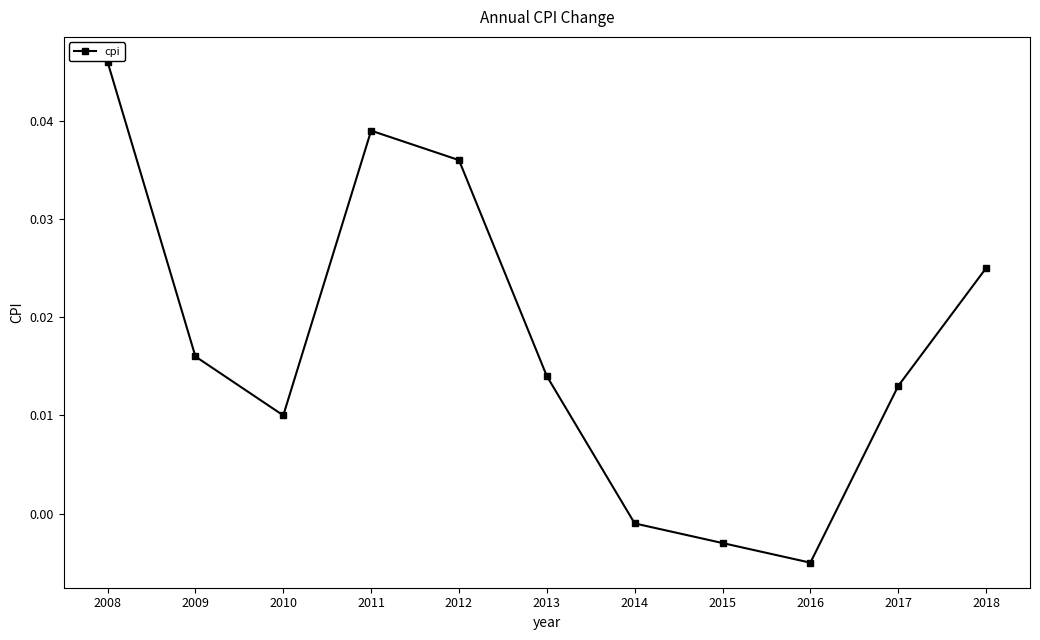

Where does the data first go above 0?

2008